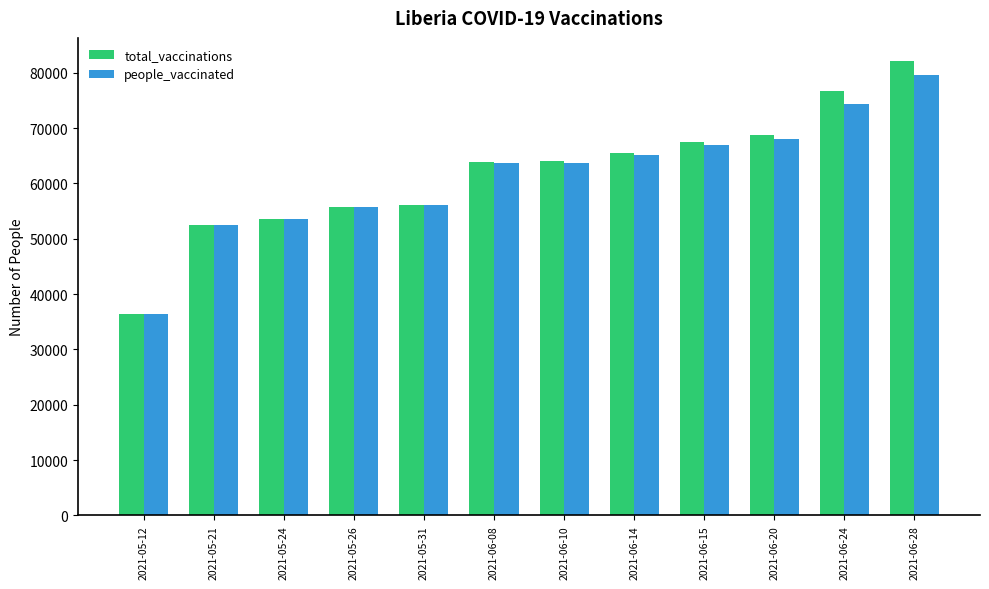

The value of people_vaccinated at 2021-05-24 is 53626. True or false?

True